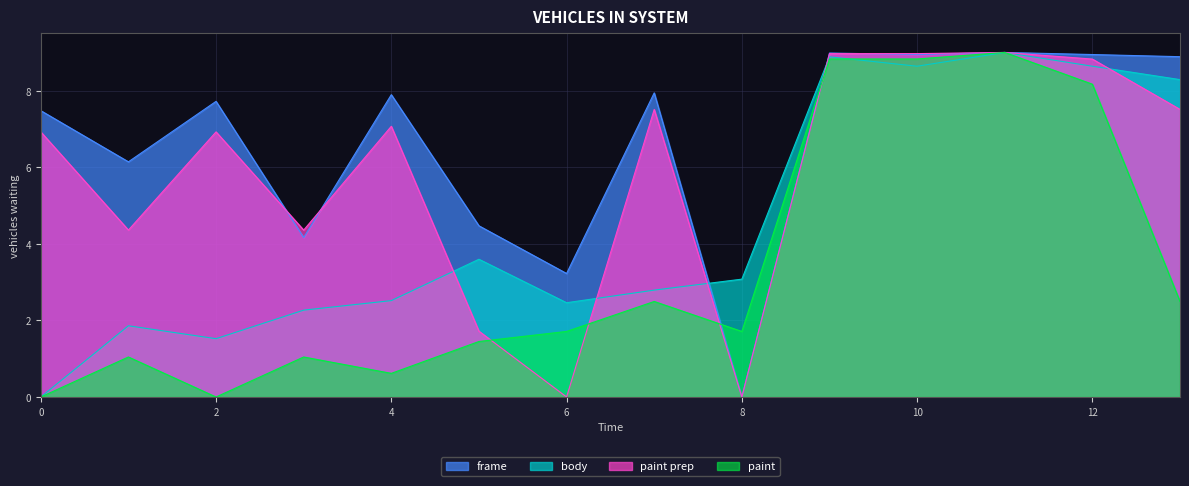

How many intersections are there between x0 and y0?

4